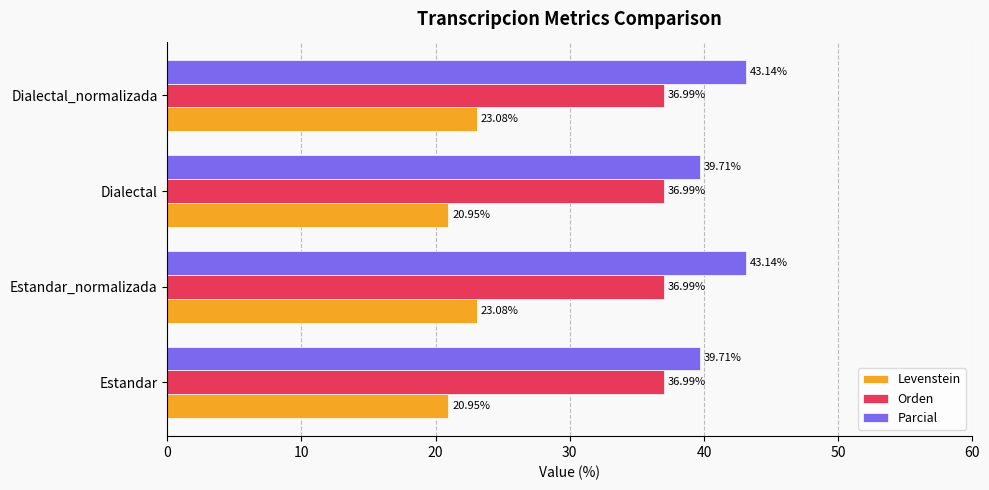

What is the spread (max minus min) of values at Estandar?

18.8